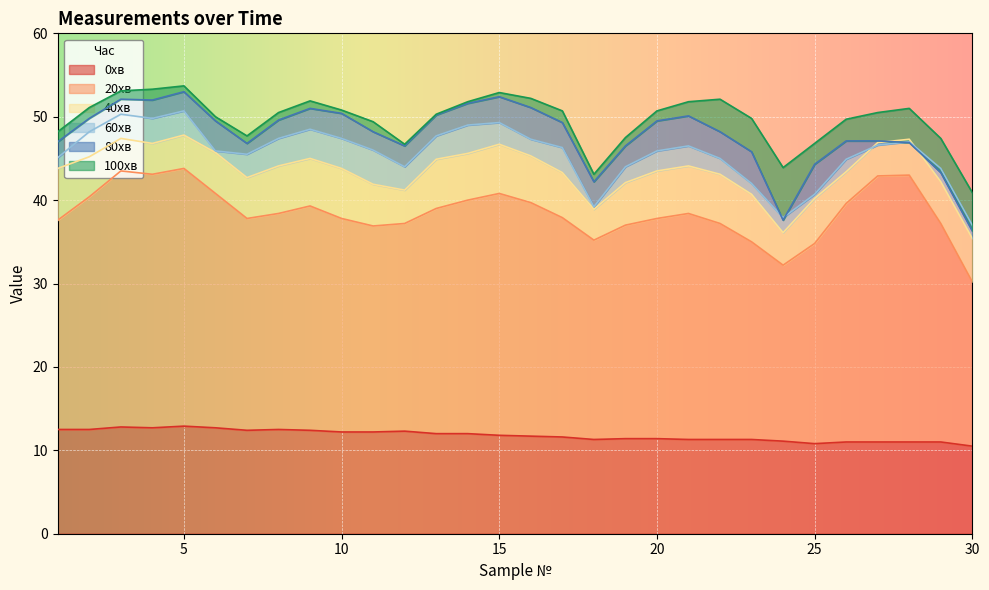

How many interior local valleys does the 80хв series have?

5